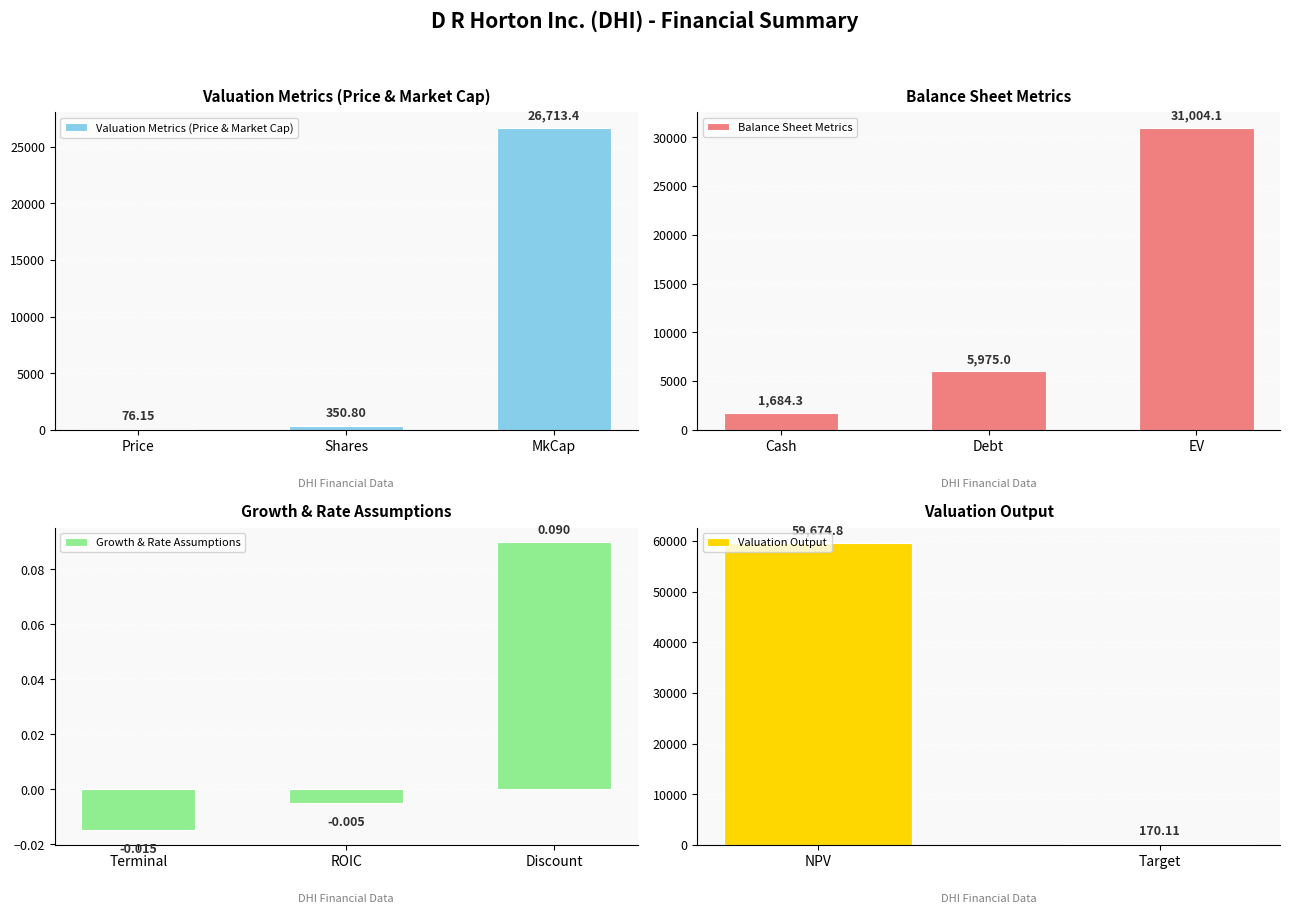

What is the sum of the values at Target and Discount?

170.2